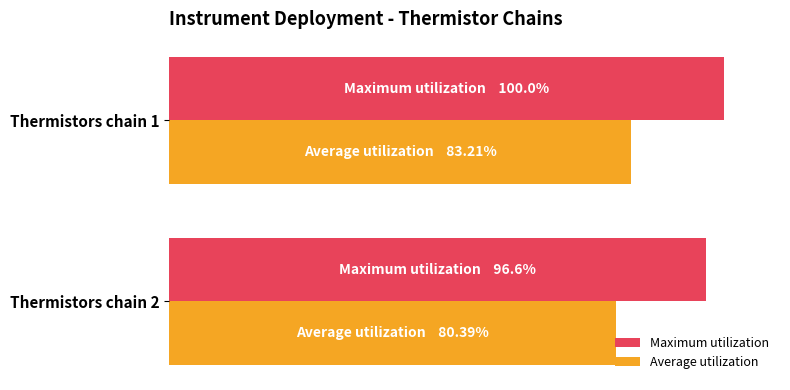

Reading left to right, transcribe all the data shown in this chart.

Maximum utilization: 100.0	96.6
Average utilization: 83.2	80.4